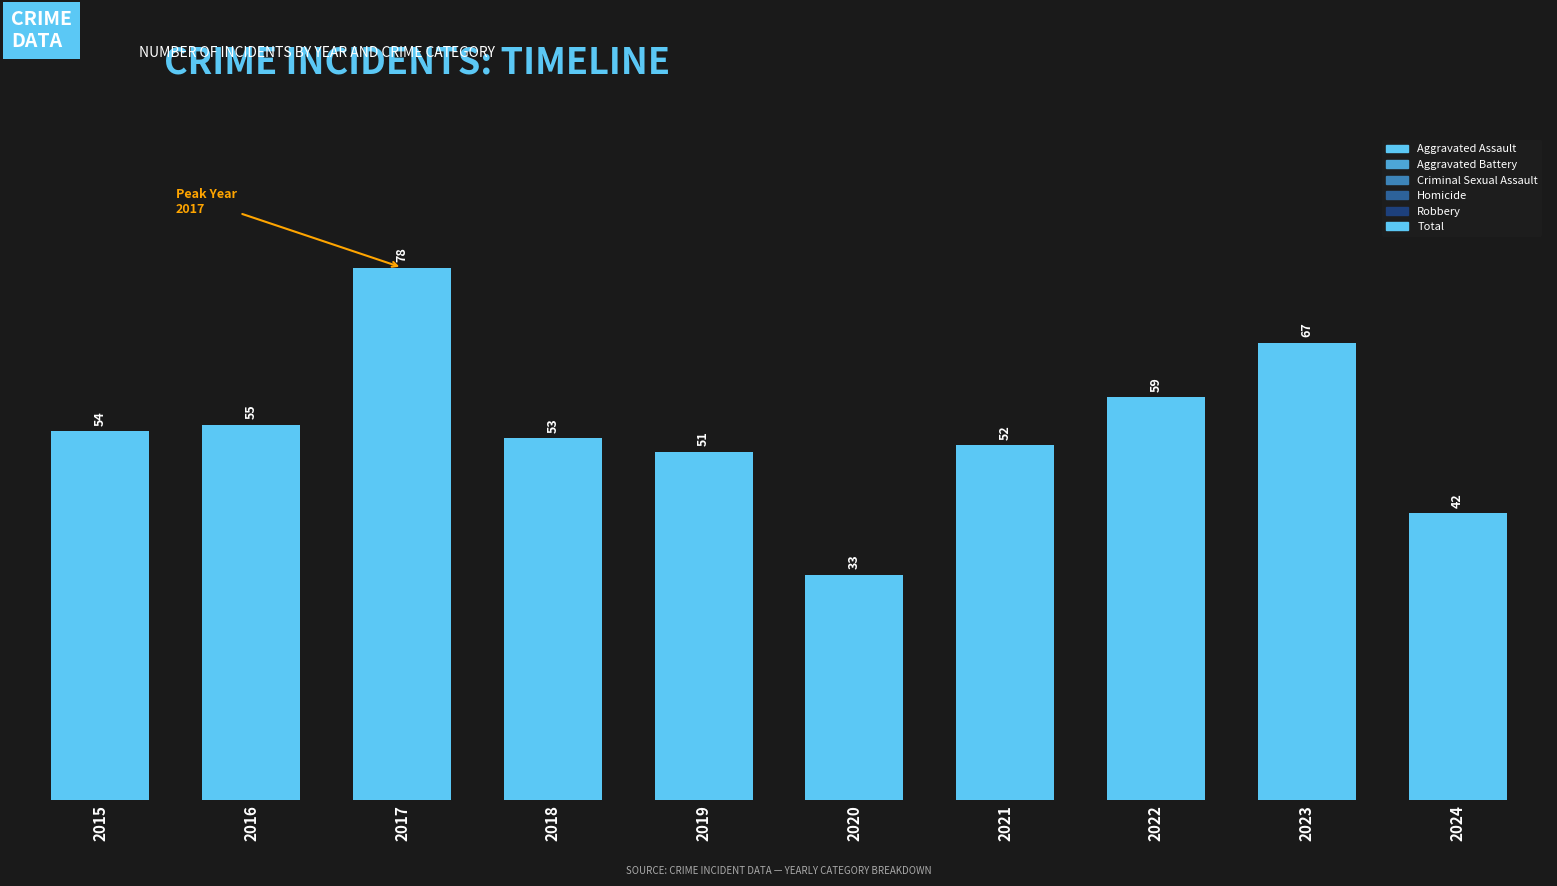

What is the change in value from 2018 to 2024?

-11